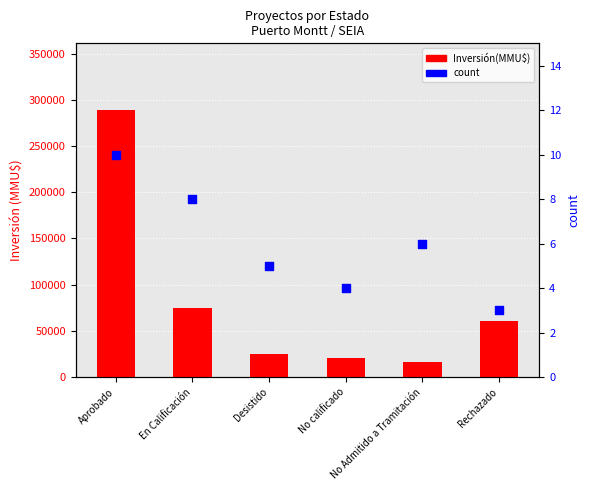

Which series contains the lowest Y value?

count